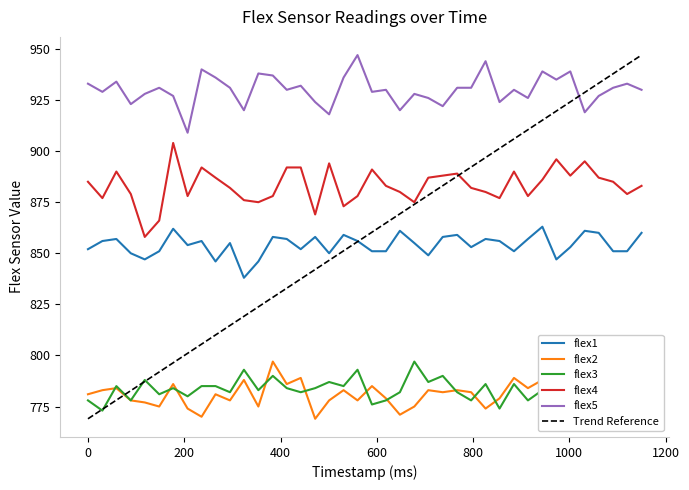

At which category is the sum across all series the highest?

177